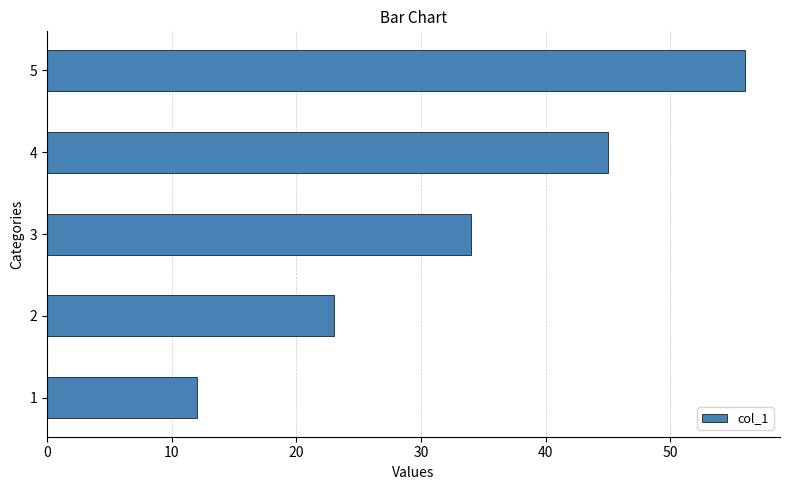

What is the greatest value displayed?

56